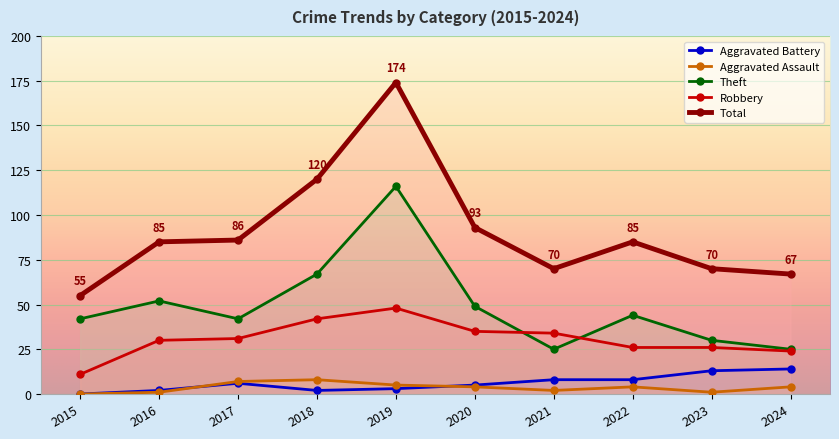

Reading left to right, transcribe all the data shown in this chart.

Robbery: 11	30	31	42	48	35	34	26	26	24
Theft: 42	52	42	67	116	49	25	44	30	25
Aggravated Assault: 0	1	7	8	5	4	2	4	1	4
Aggravated Battery: 0	2	6	2	3	5	8	8	13	14
Total: 55	85	86	120	174	93	70	85	70	67